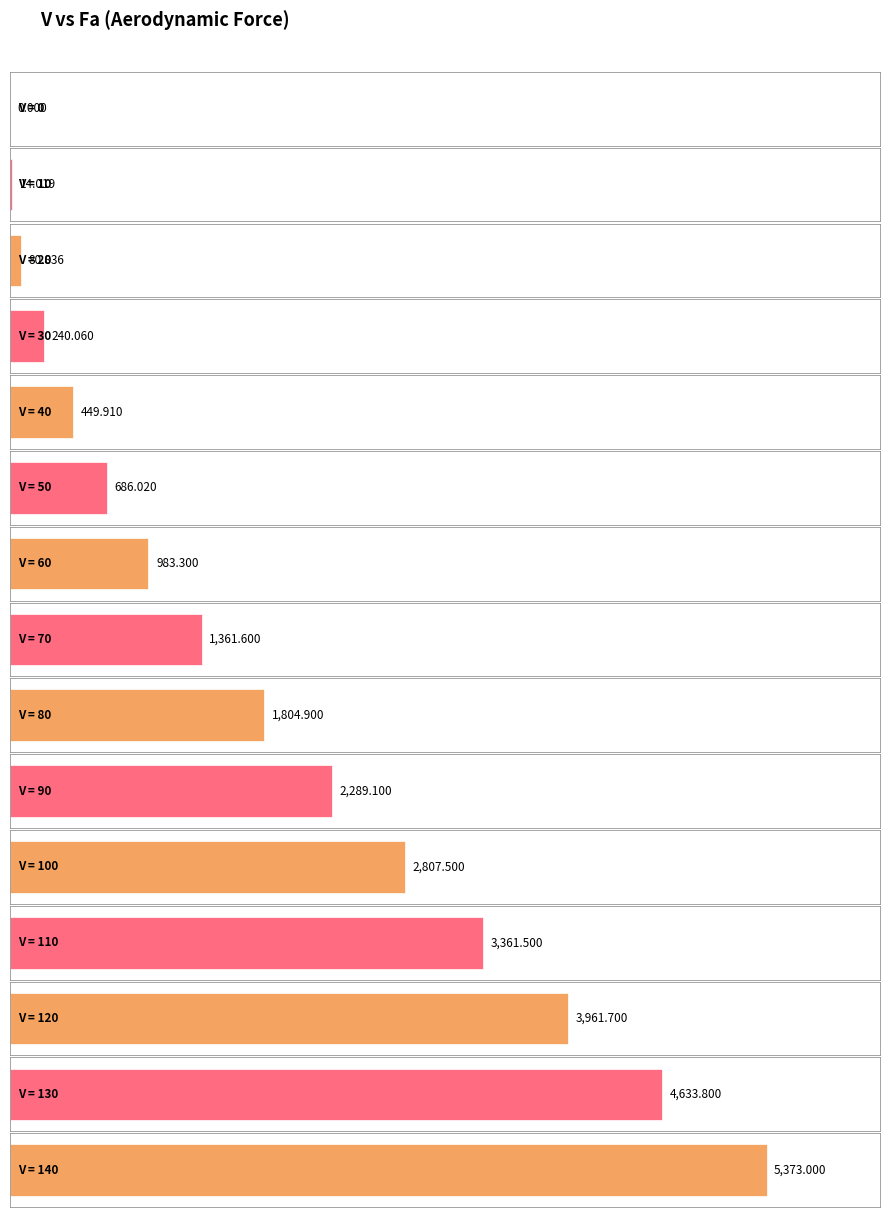

How many positive values are there?

14